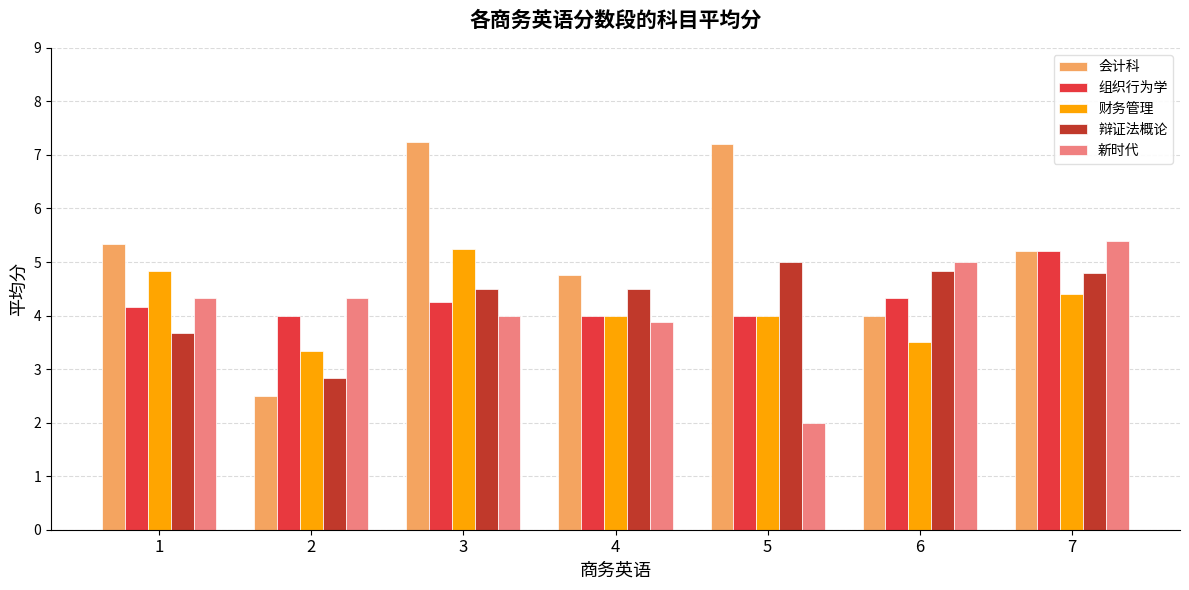

The 会计科 series shows 1.1 at 4. True or false?

False